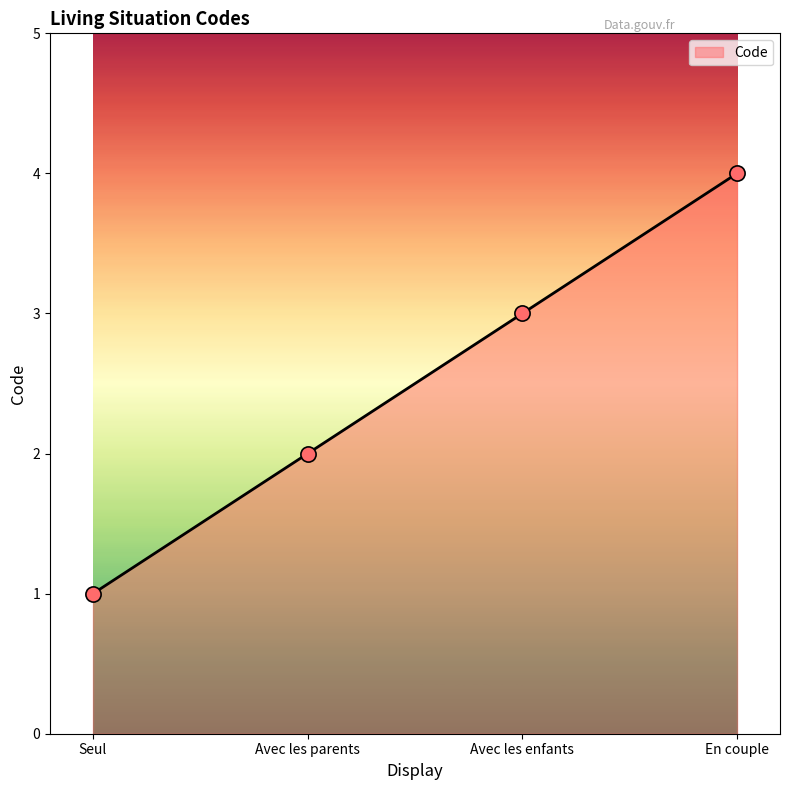

Between Seul and Avec les parents, which is larger?

Avec les parents